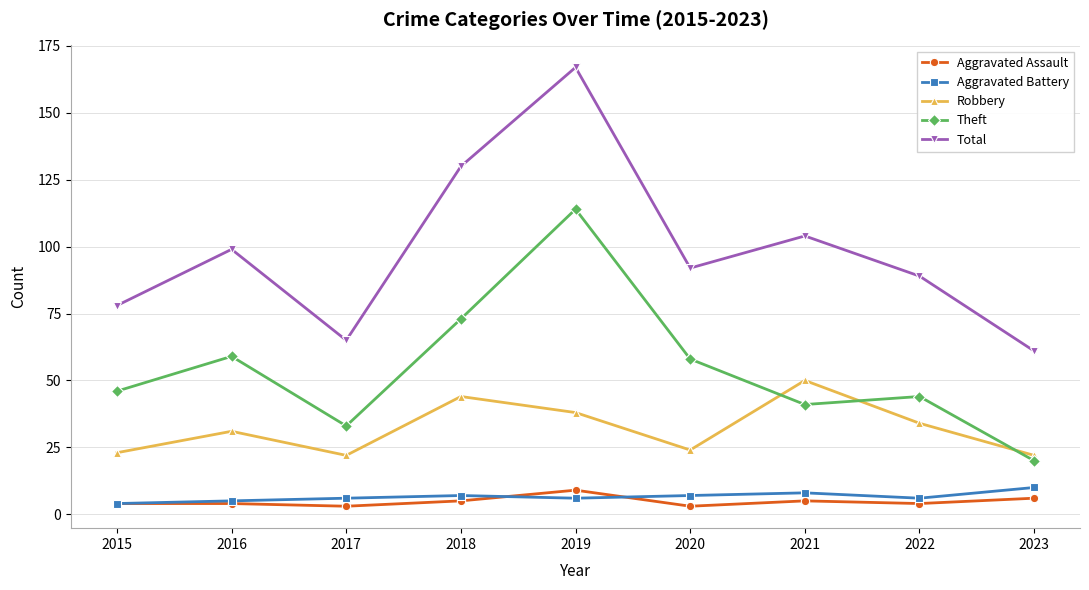

How many categories are shown in the chart?

9